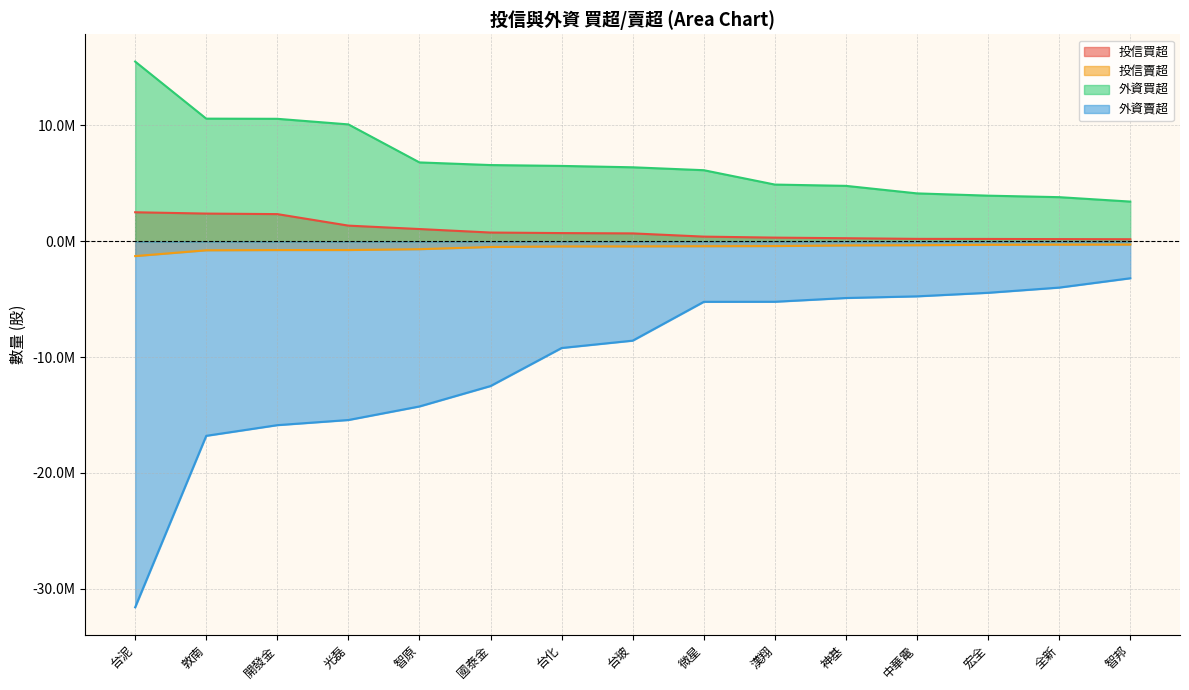

Reading left to right, transcribe all the data shown in this chart.

投信買超: 台泥=2505000	敦南=2391000	開發金=2345000	光磊=1351000	智原=1056000	國泰金=754000	台化=707000	台玻=680000	微星=402000	漢翔=315000	神基=264000	中華電=207000	宏全=200000	全新=187000	智邦=176000
投信賣超: 台泥=-1279000	敦南=-778000	開發金=-758000	光磊=-756000	智原=-683000	國泰金=-492000	台化=-447000	台玻=-442000	微星=-426846	漢翔=-414000	神基=-358000	中華電=-340000	宏全=-305000	全新=-290000	智邦=-285000
外資買超: 台泥=15513852	敦南=10587000	開發金=10572581	光磊=10090000	智原=6807936	國泰金=6580000	台化=6505768	台玻=6386807	微星=6136030	漢翔=4895054	神基=4784000	中華電=4134000	宏全=3938200	全新=3808777	智邦=3427000
外資賣超: 台泥=-31598985	敦南=-16796081	開發金=-15875078	光磊=-15430846	智原=-14259476	國泰金=-12496920	台化=-9213800	台玻=-8579435	微星=-5227781	漢翔=-5222312	神基=-4898431	中華電=-4754366	宏全=-4448000	全新=-3998787	智邦=-3194000